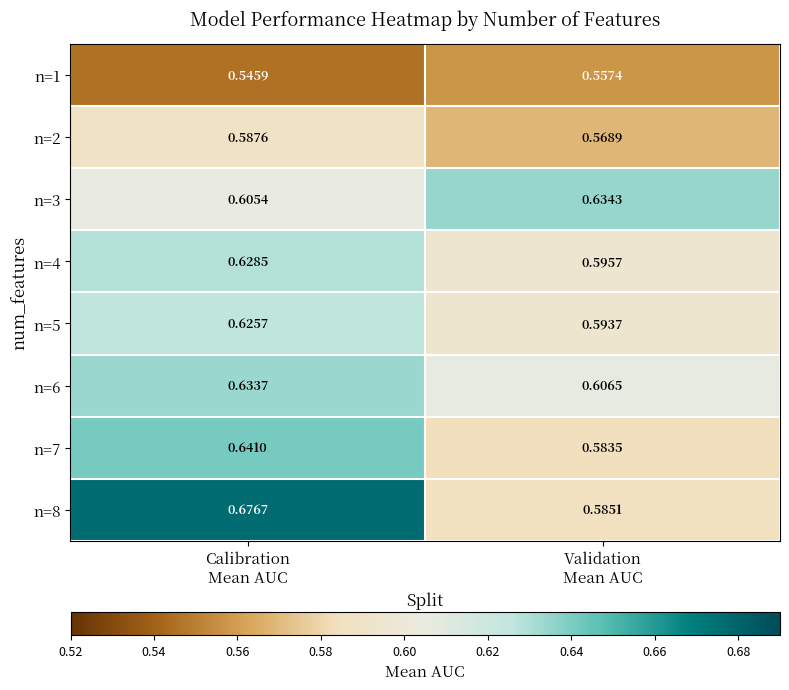

Which label corresponds to the smallest value in the chart?

Calibration
Mean AUC